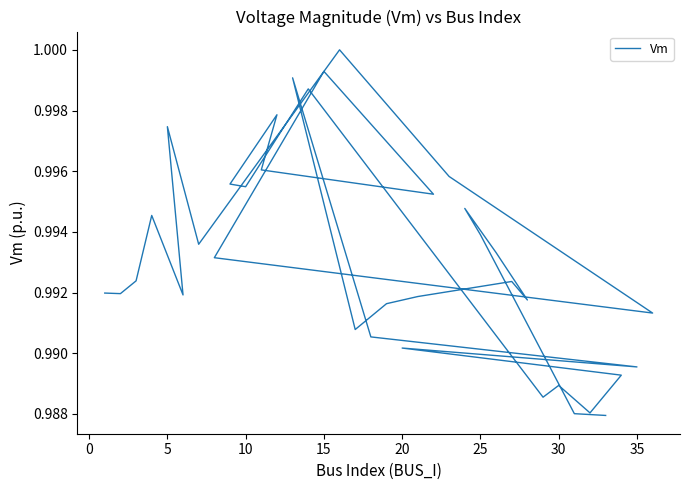

What is the greatest value displayed?

1.0